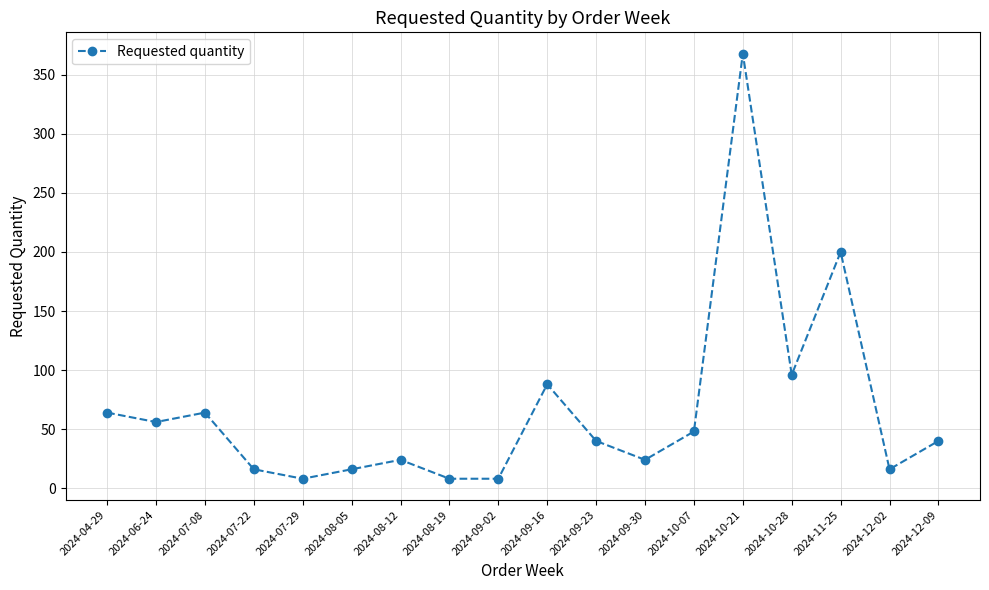

What is the change in value from 2024-08-12 to 2024-10-21?

+344